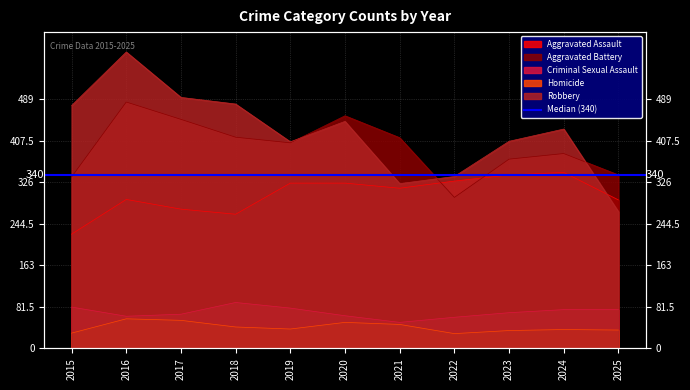

Where is the first local maximum for Homicide?

2016